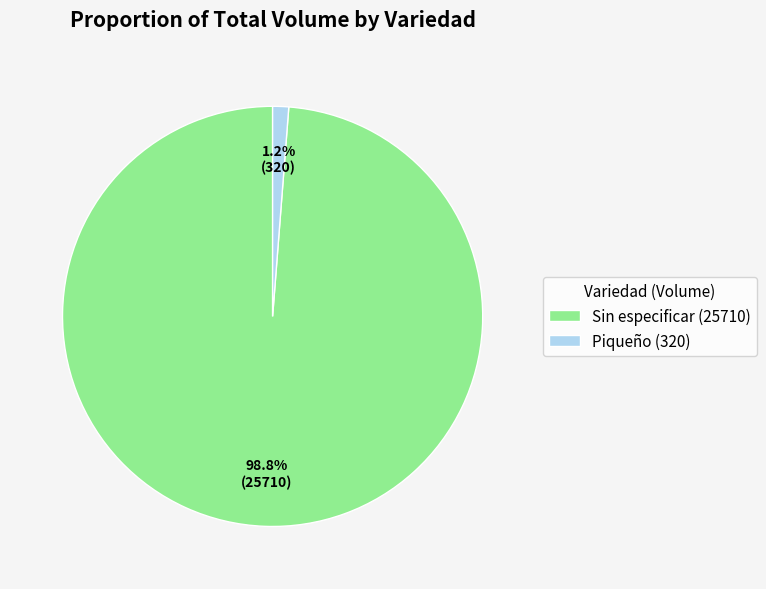

To the nearest percent, what is the difference between the largest and smallest slice percentages?

98%